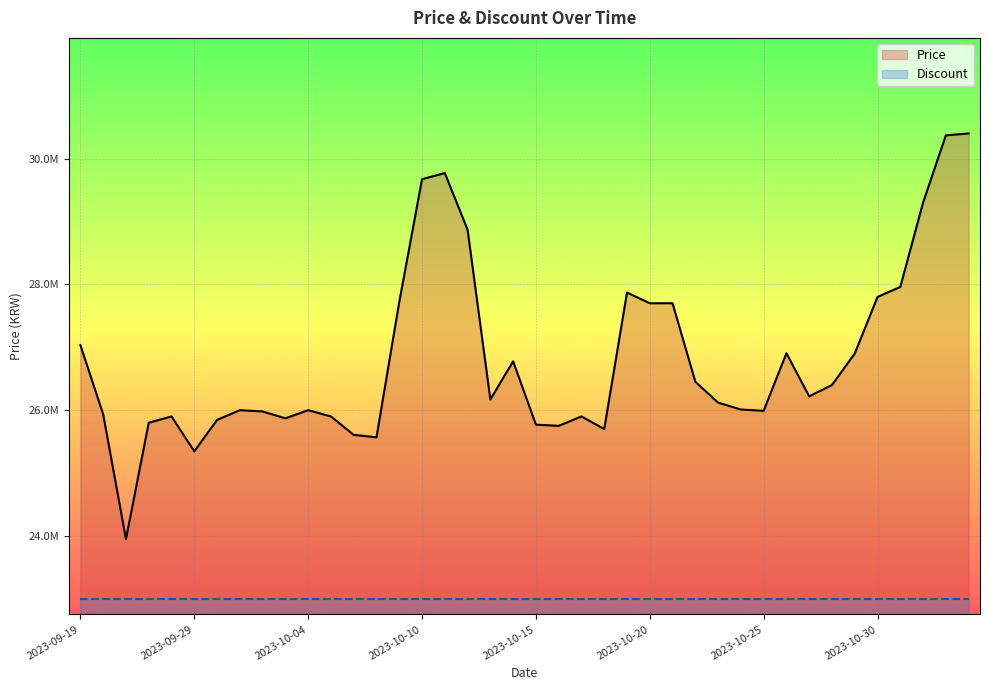

What are all the series names shown in the legend?

Price, Discount